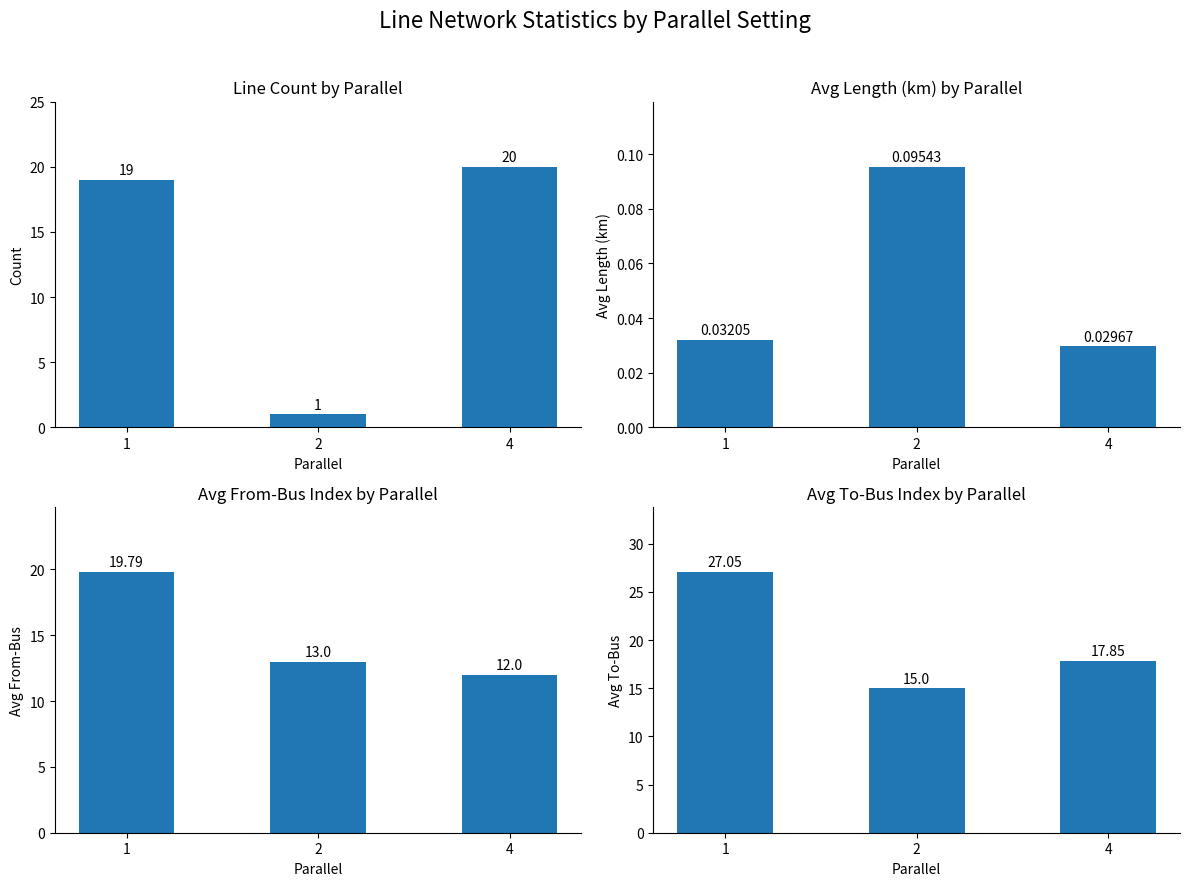

Reading right to left, transcribe all the data shown in this chart.

Line Count by Parallel: 4=20.0	2=1.0	1=19.0
Avg Length (km) by Parallel: 4=0.0	2=0.1	1=0.0
Avg From-Bus Index by Parallel: 4=12.0	2=13.0	1=19.8
Avg To-Bus Index by Parallel: 4=17.9	2=15.0	1=27.1